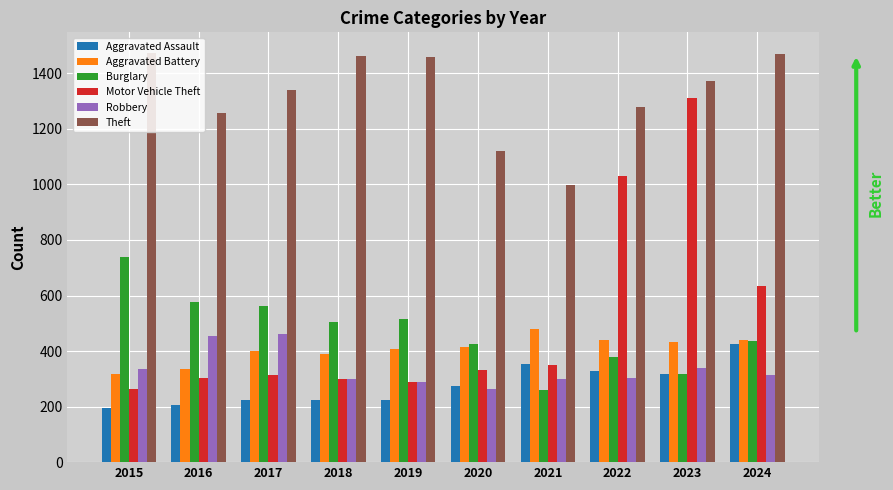

True or false: Burglary has a value of 379 at 2022.

True